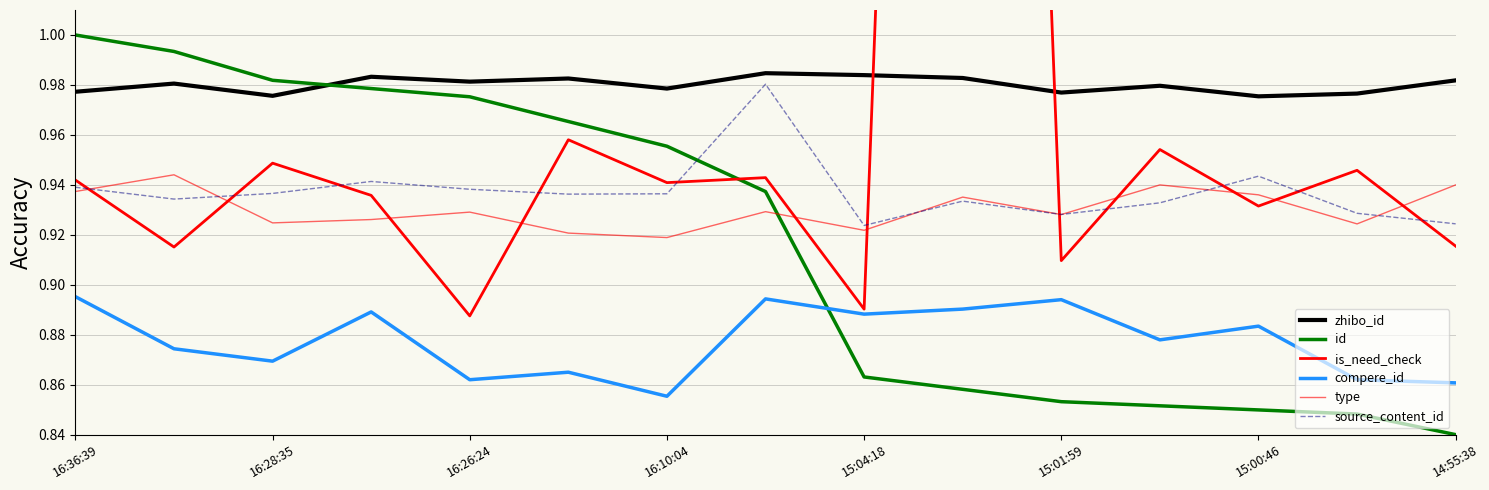

Which series has the largest total across all categories?

is_need_check